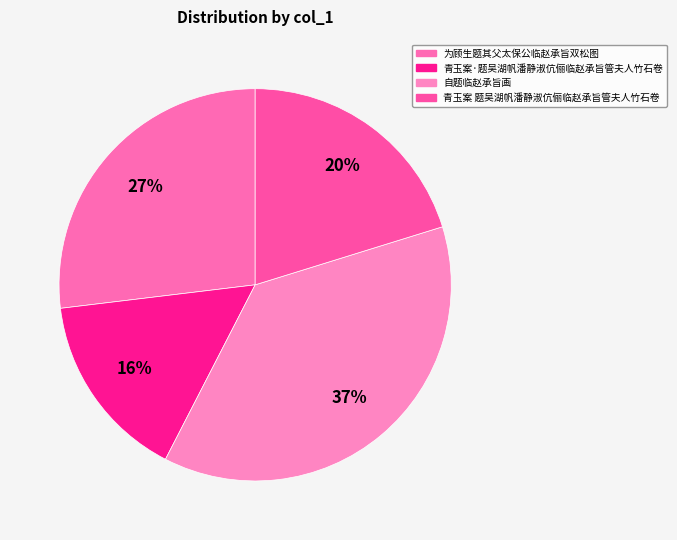

Between 自题临赵承旨画 and 为顾生题其父太保公临赵承旨双松图, which is larger?

自题临赵承旨画